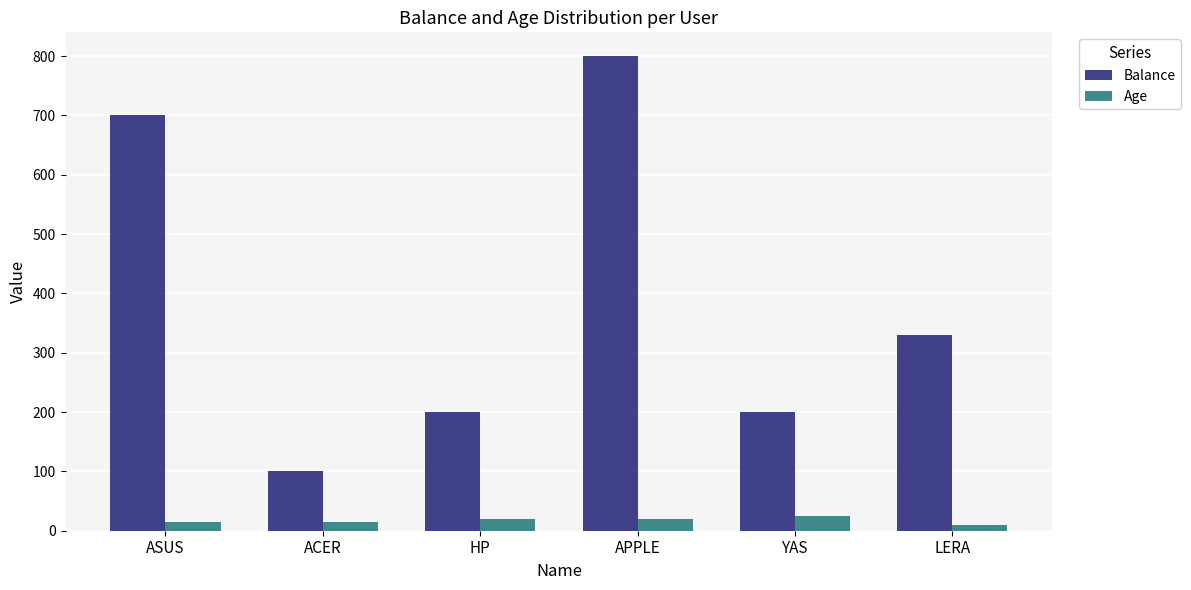

The Balance series shows 700 at ASUS. True or false?

True